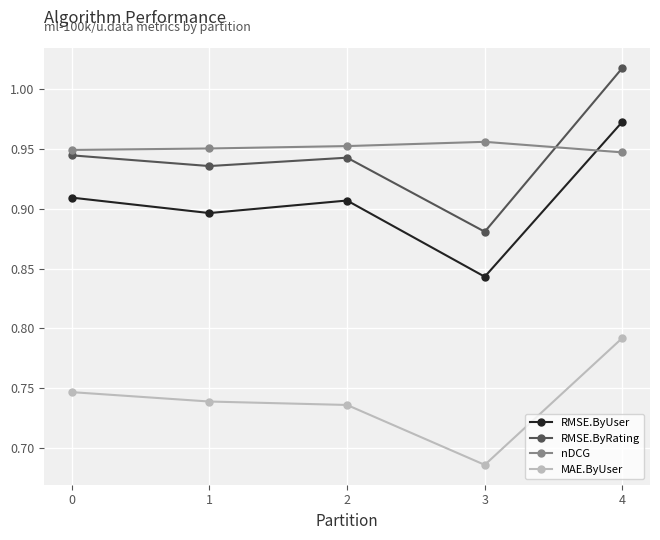

How many MAE.ByUser values are between 0 and 1?

5